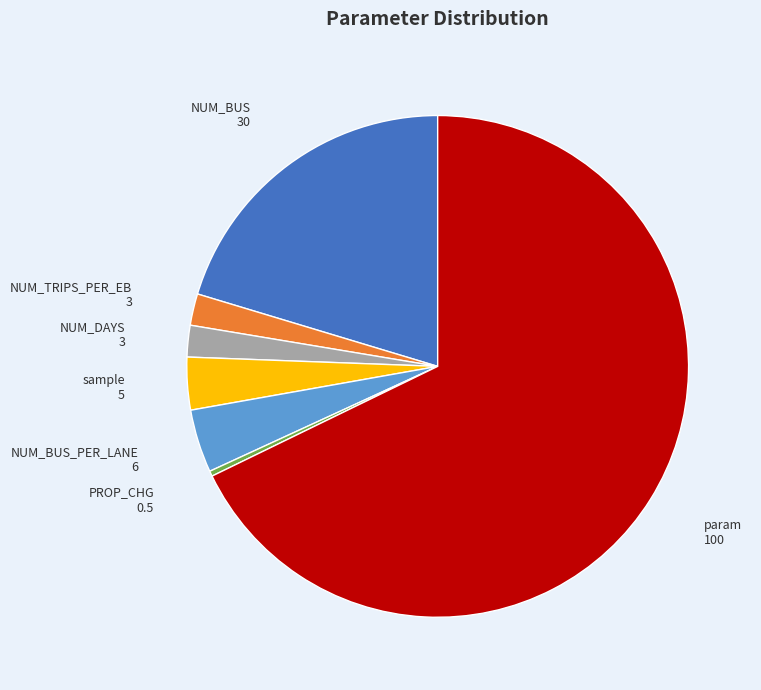

Is there any slice that represents more than half of the pie?

Yes